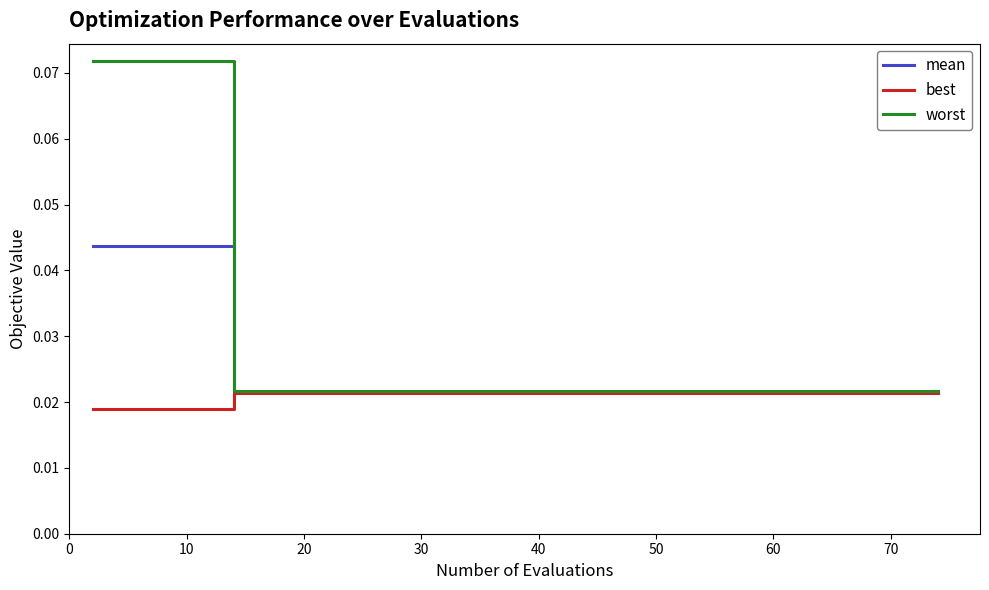

Which series has the widest spread of values?

worst